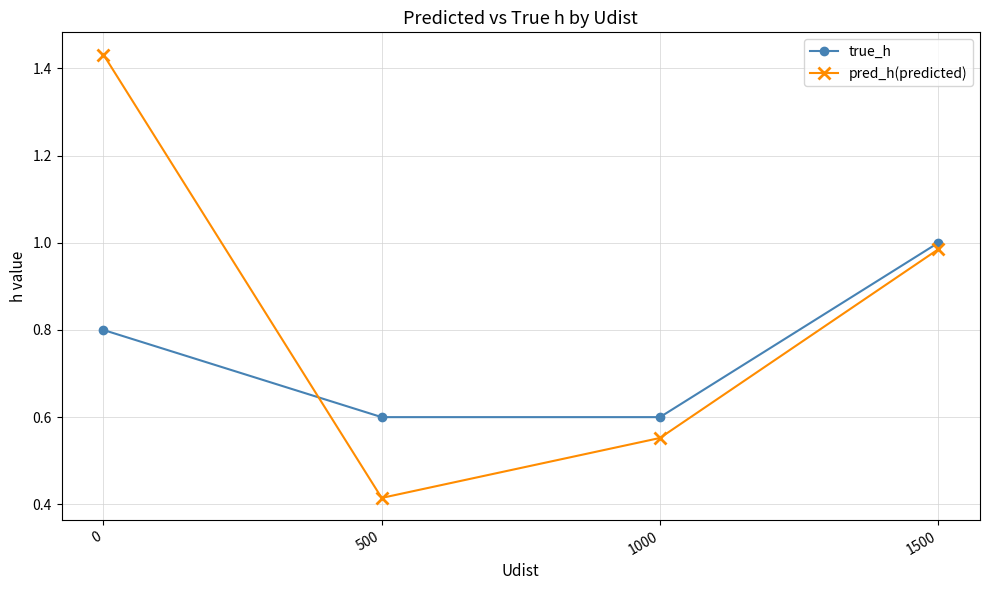

Which series has the largest total across all categories?

pred_h(predicted)